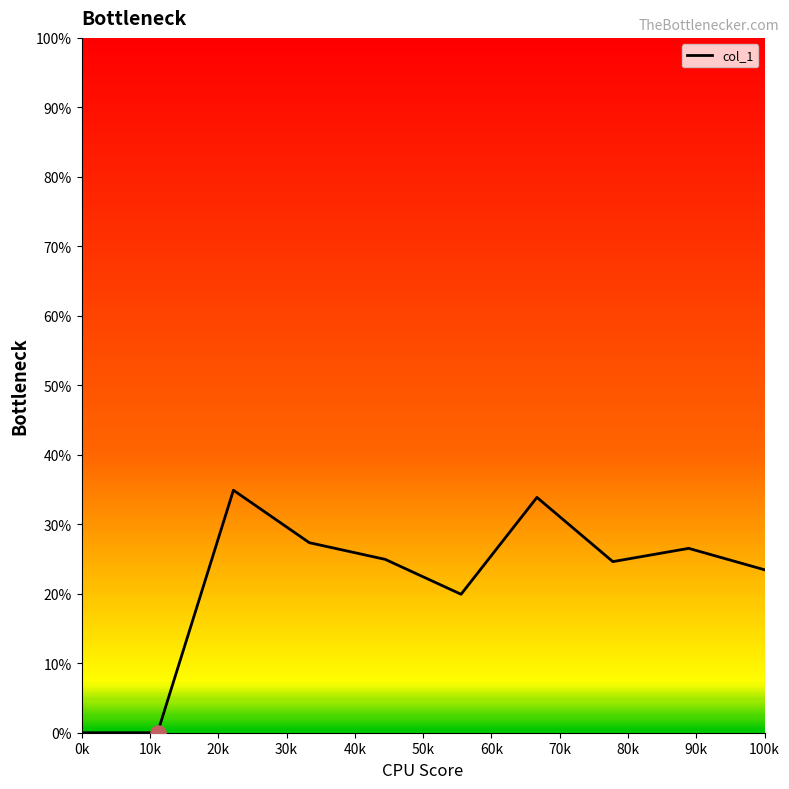

What is the maximum value shown in the chart?

34.9